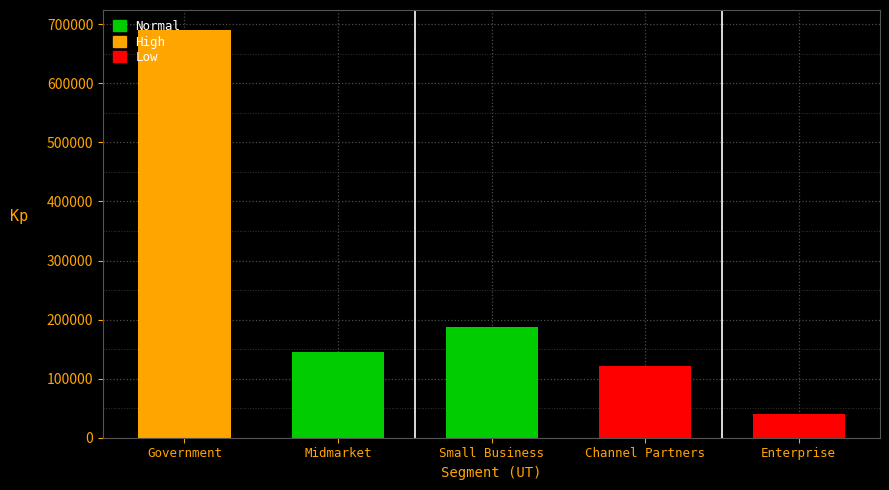

Are the bars horizontal?

No